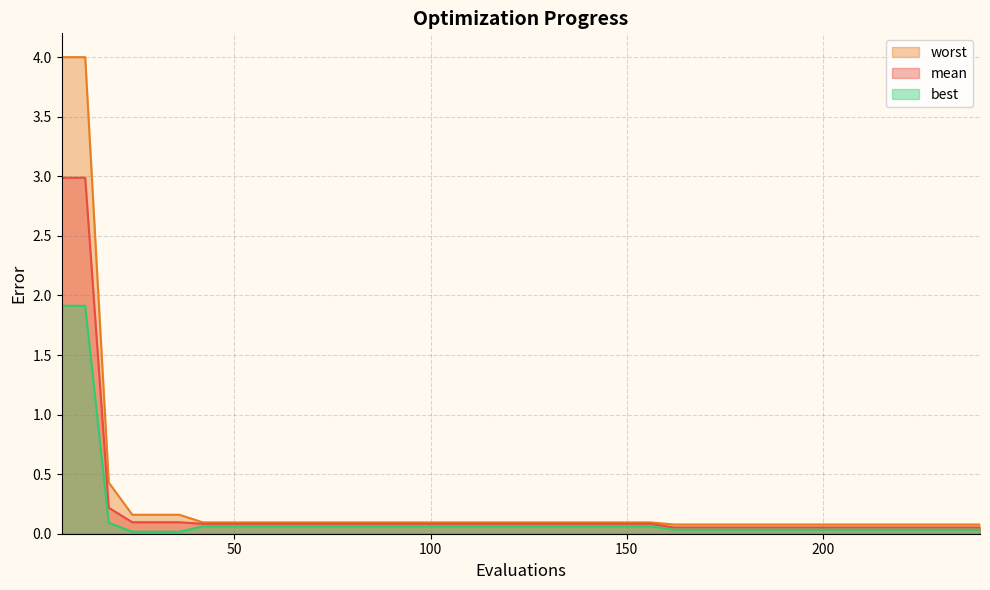

What is the sum of the worst values at 180 and 36?

0.2